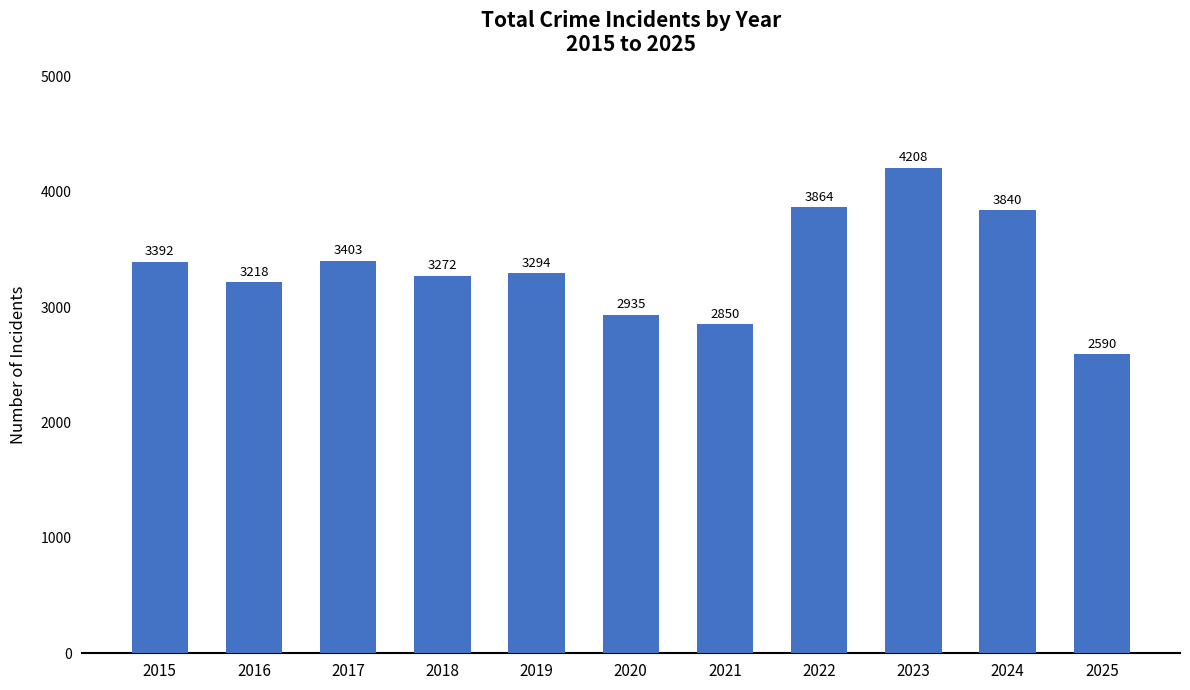

What is the average value?

3351